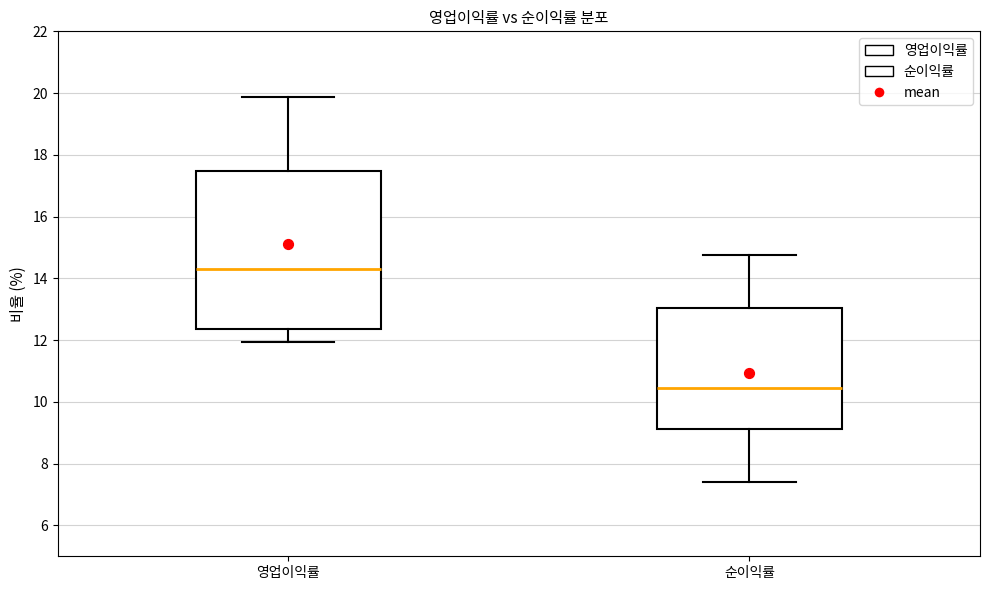

Reading left to right, read every box against the y-axis: the position of its median line, the range the box covers, and the ends of its whiskers. The values are not printed on the chart, so give them approximately, as read against the axis.

영업이익률: median 14.2, box 12.4 to 17.4, whiskers 12.0 to 19.8
순이익률: median 10.4, box 9.2 to 13.0, whiskers 7.4 to 14.8